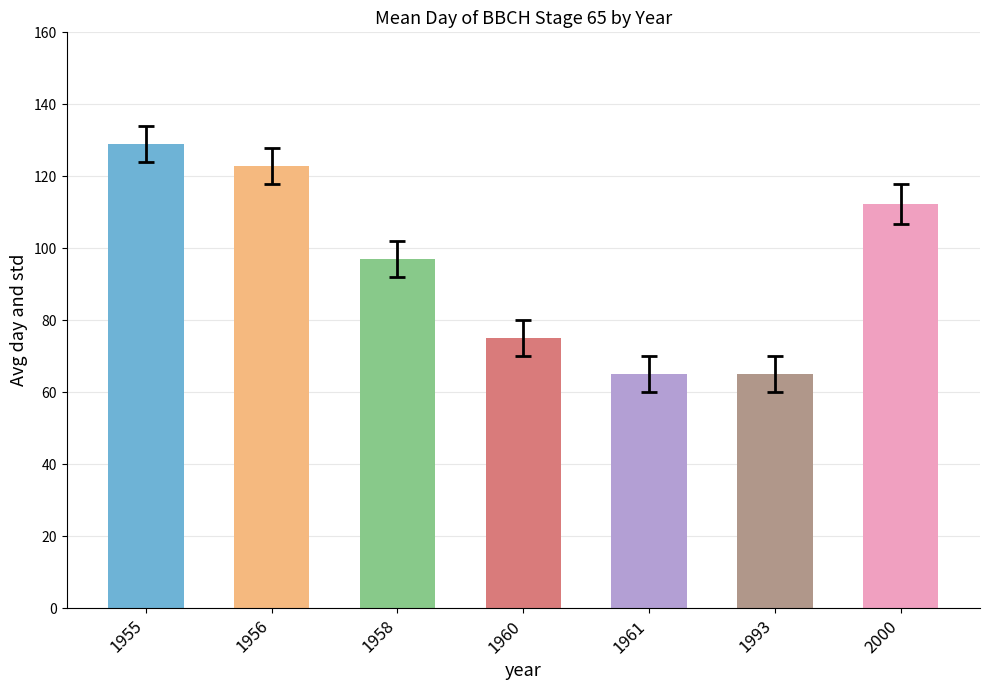

What is the value of the 5th bar from the left?

65.0